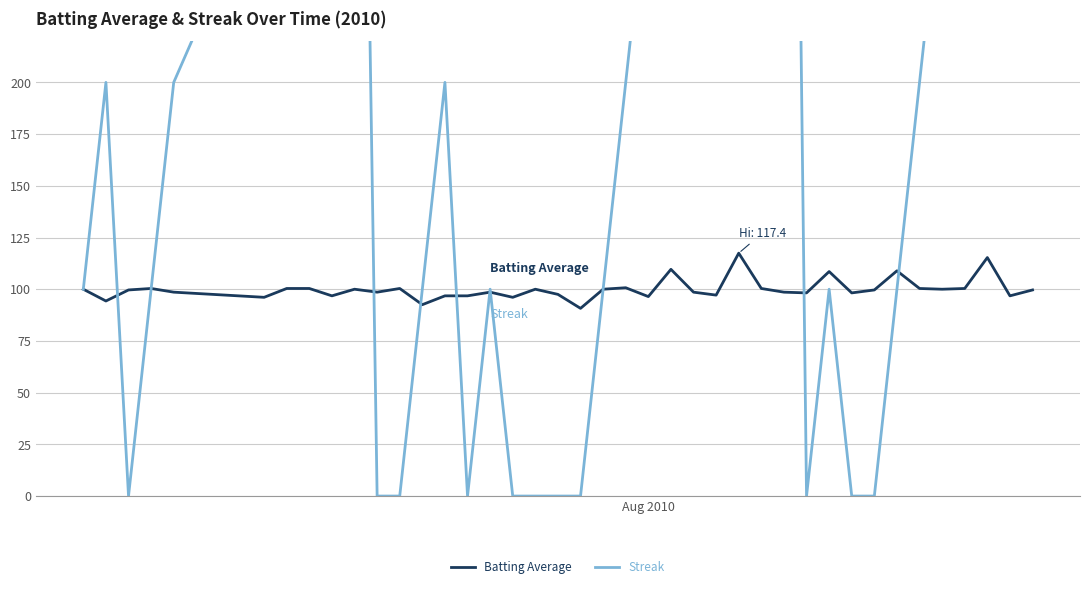

At how many categories does at least one series exceed 190?

22